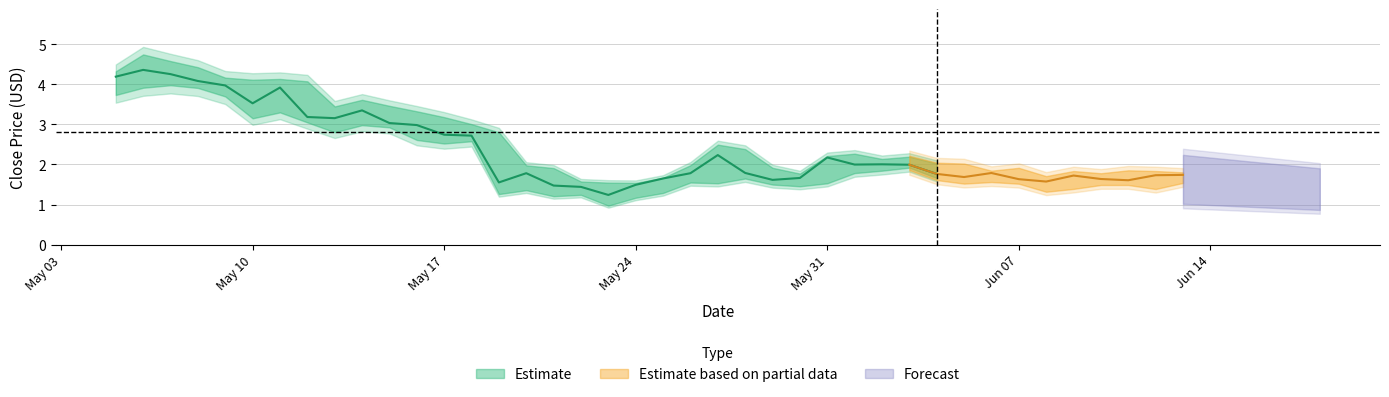

Does the chart have visible grid lines?

Yes